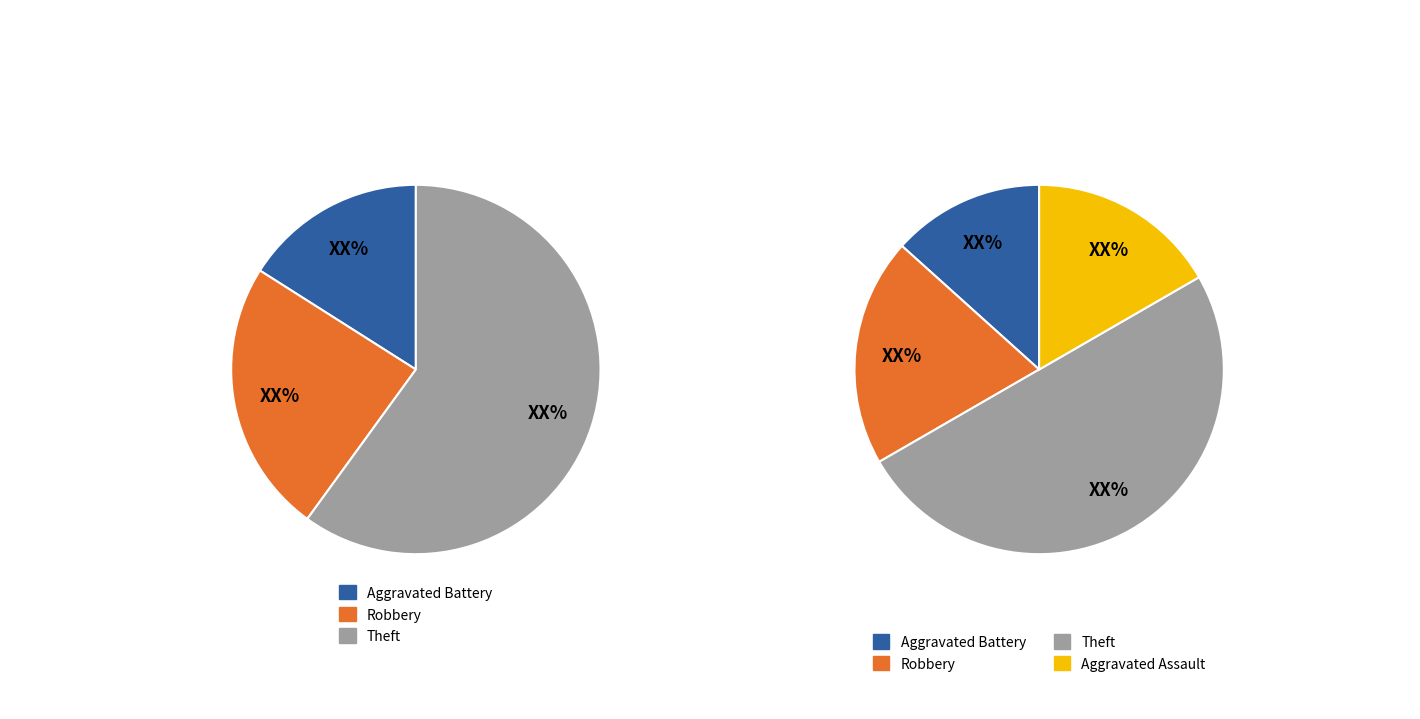

To the nearest percent, what portion does Theft represent?

60%